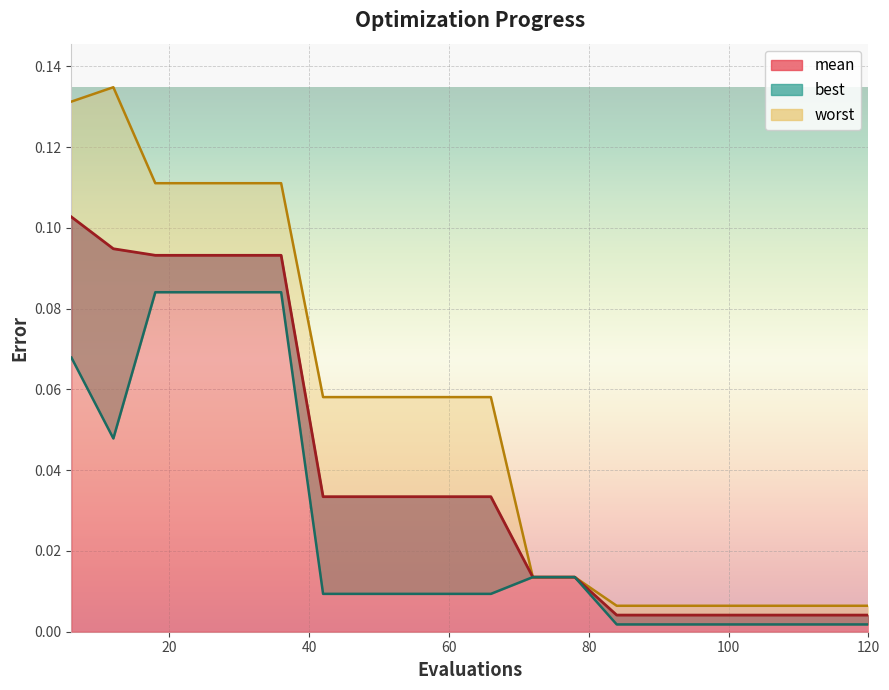

Which category has the highest value across all series?

12